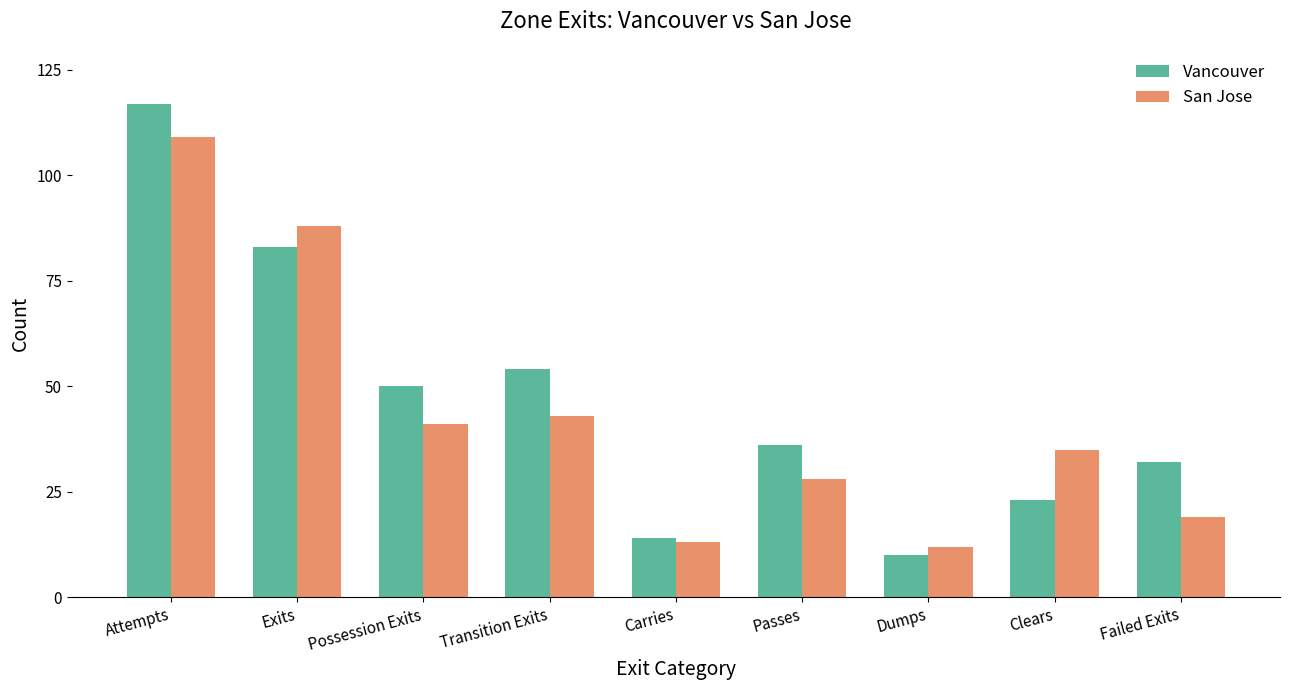

What position from the left is Possession Exits?

3